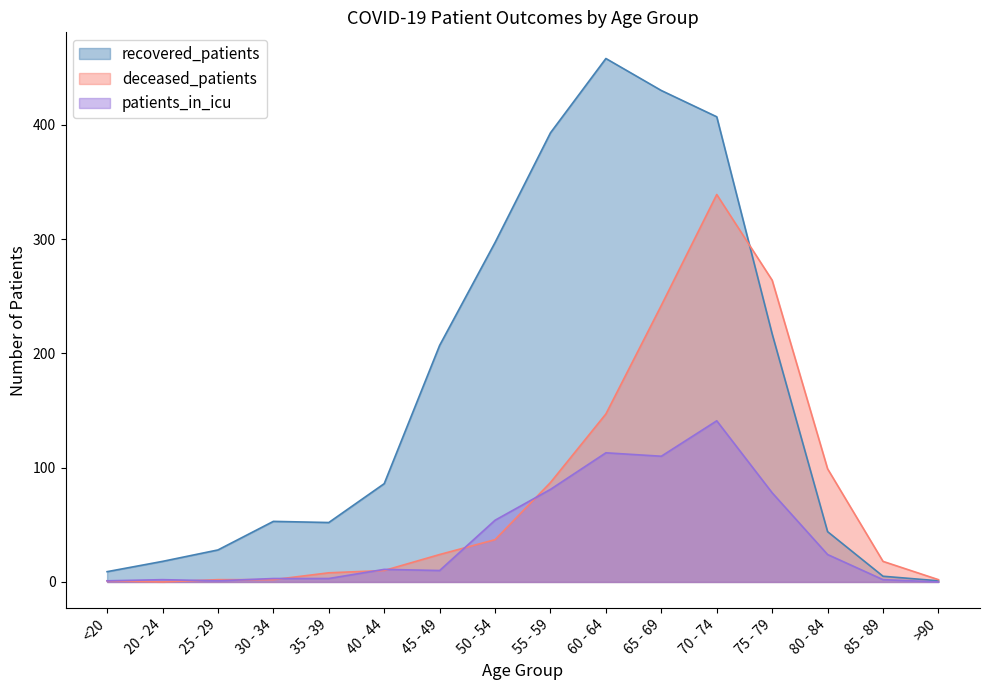

What position from the left is 70 - 74?

12